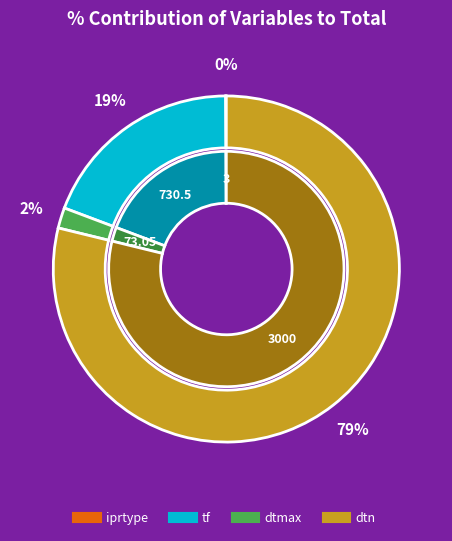

Between iprtype and dtmax, which is larger?

dtmax